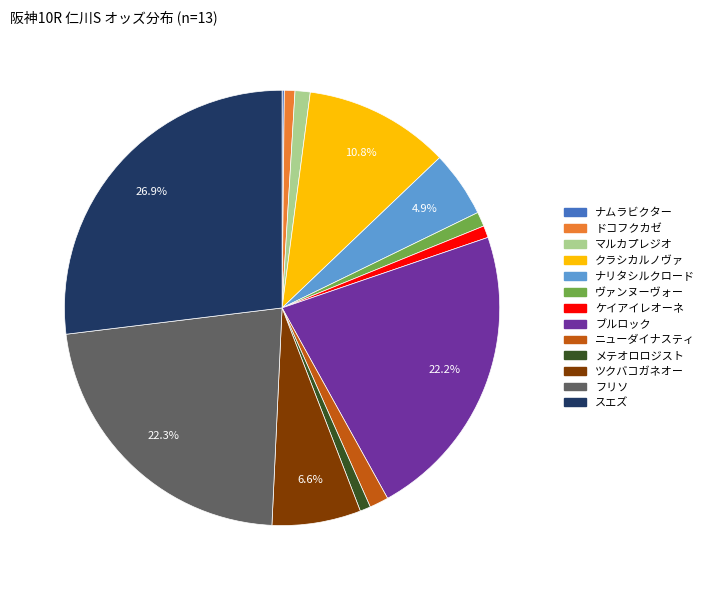

To the nearest percent, what percentage of the pie is マルカプレジオ?

1%